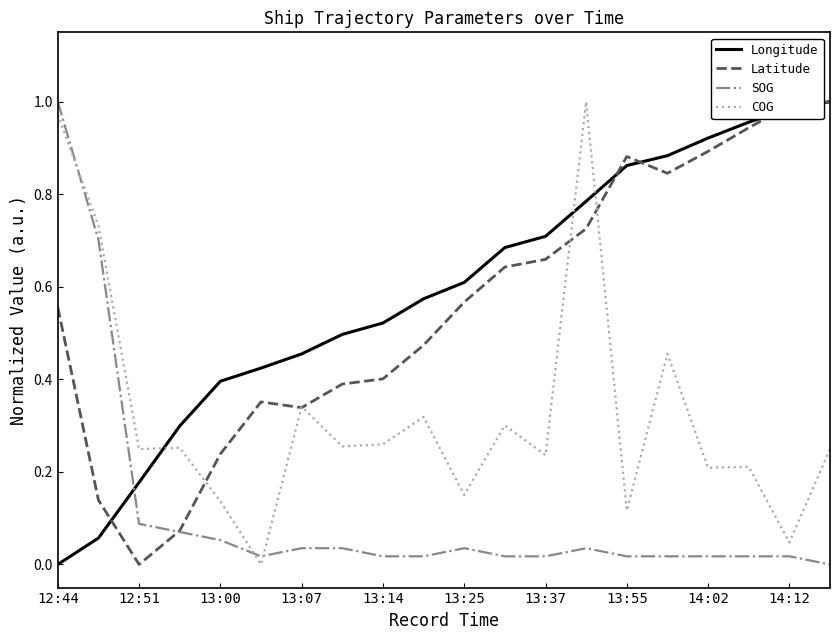

In Latitude, how many points are higher than both neighbors (excluding endpoints)?

2